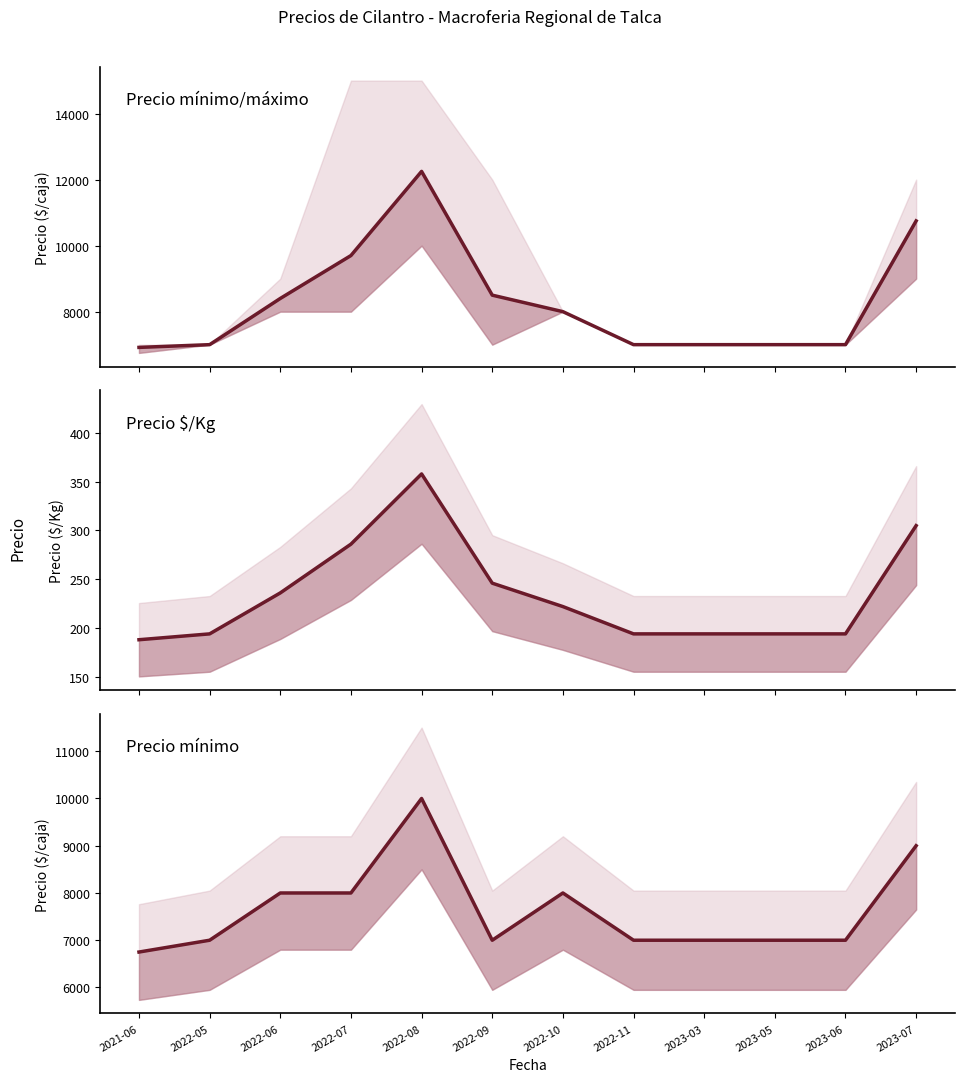

Reading left to right, extract all data points from this chart.

Precio promedio ponderado: 2021-06=6917	2022-05=7000	2022-06=8400	2022-07=9700	2022-08=12250	2022-09=8500	2022-10=8000	2022-11=7000	2023-03=7000	2023-05=7000	2023-06=7000	2023-07=10750
Precio $/Kg: 2021-06=188	2022-05=194	2022-06=236	2022-07=286	2022-08=358	2022-09=246	2022-10=222	2022-11=194	2023-03=194	2023-05=194	2023-06=194	2023-07=305
Precio mínimo: 2021-06=6750	2022-05=7000	2022-06=8000	2022-07=8000	2022-08=10000	2022-09=7000	2022-10=8000	2022-11=7000	2023-03=7000	2023-05=7000	2023-06=7000	2023-07=9000